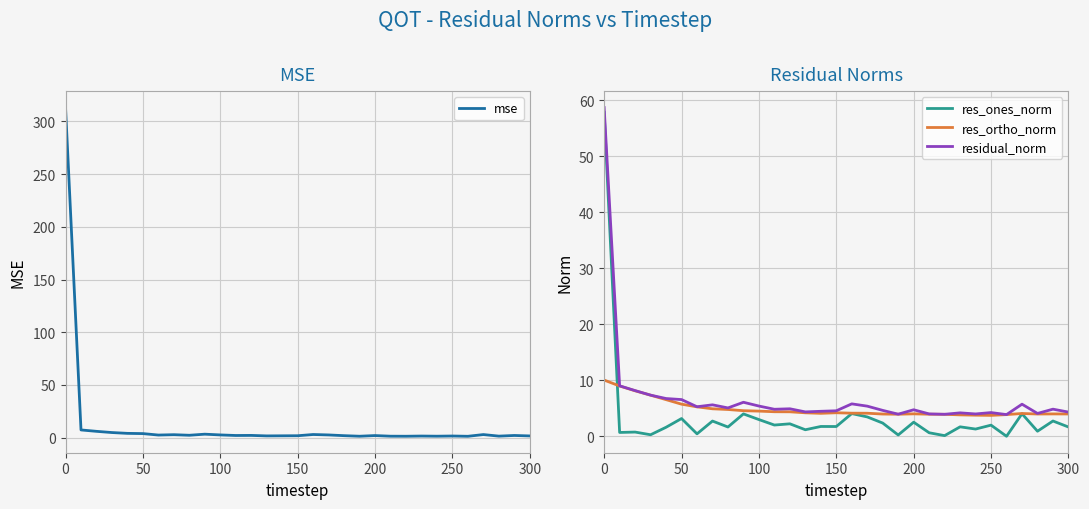

What is the average value of the res_ortho_norm series?

4.9